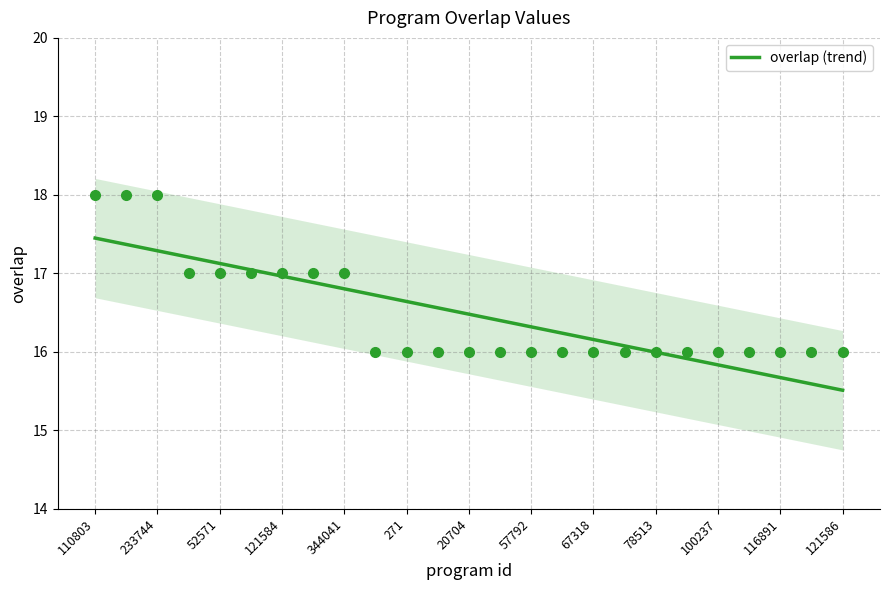

The overlap (trend) series shows 17.0 at 121584. True or false?

True